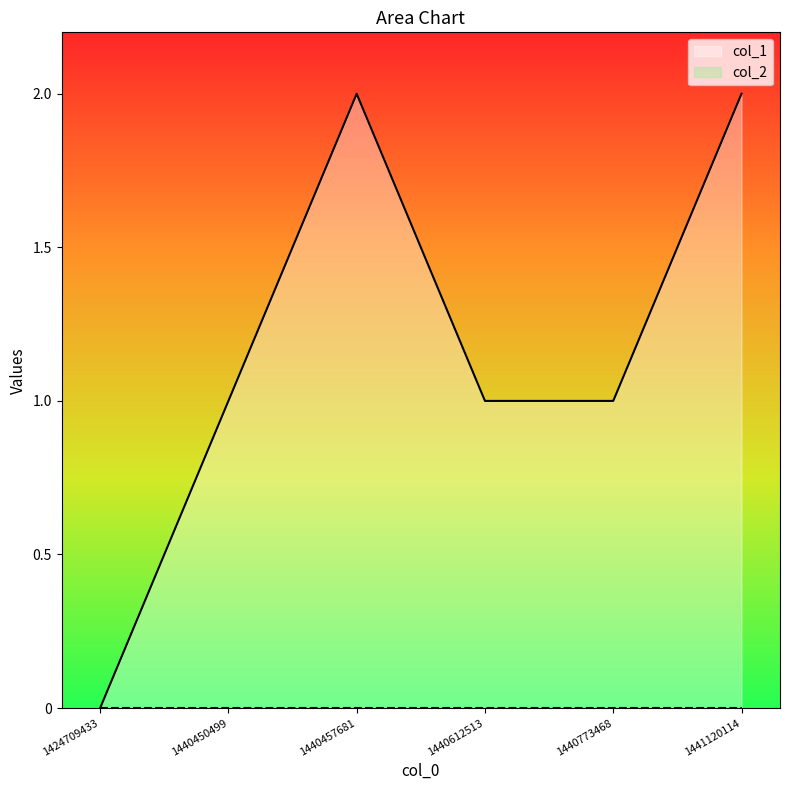

Does the chart have visible grid lines?

No